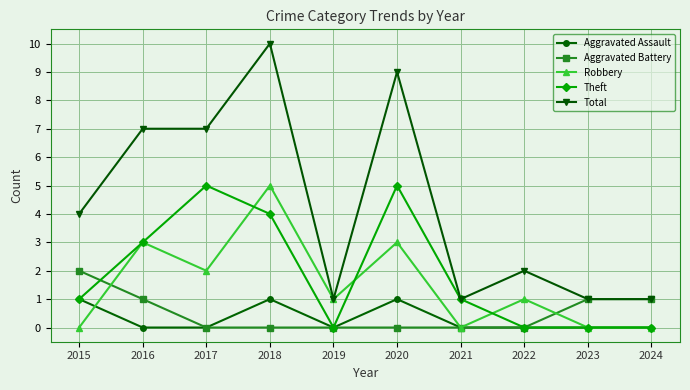

Between 2017 and 2019, which series saw the biggest shift?

Total